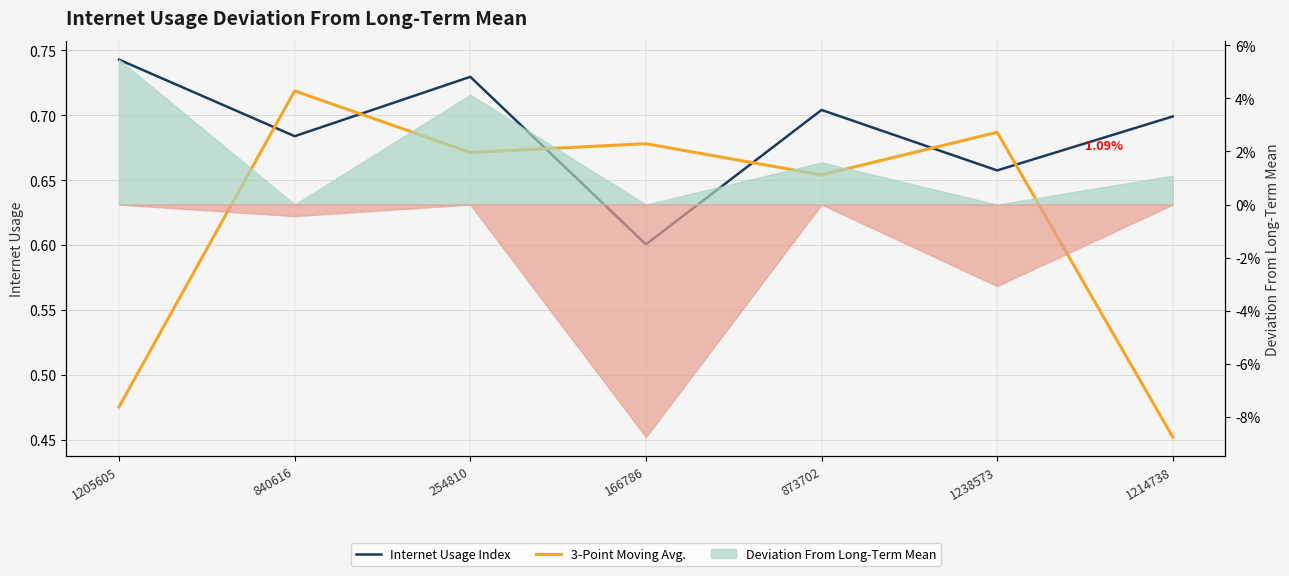

Rank the series by their average value, from highest to lowest.

Internet Usage Index, 3-Point Moving Avg.